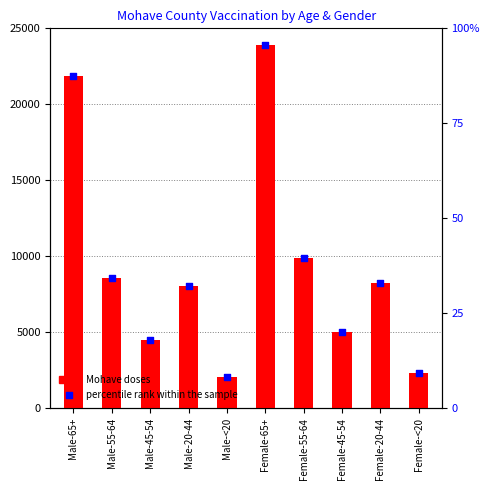

Which series reaches the maximum Y coordinate?

Mohave doses